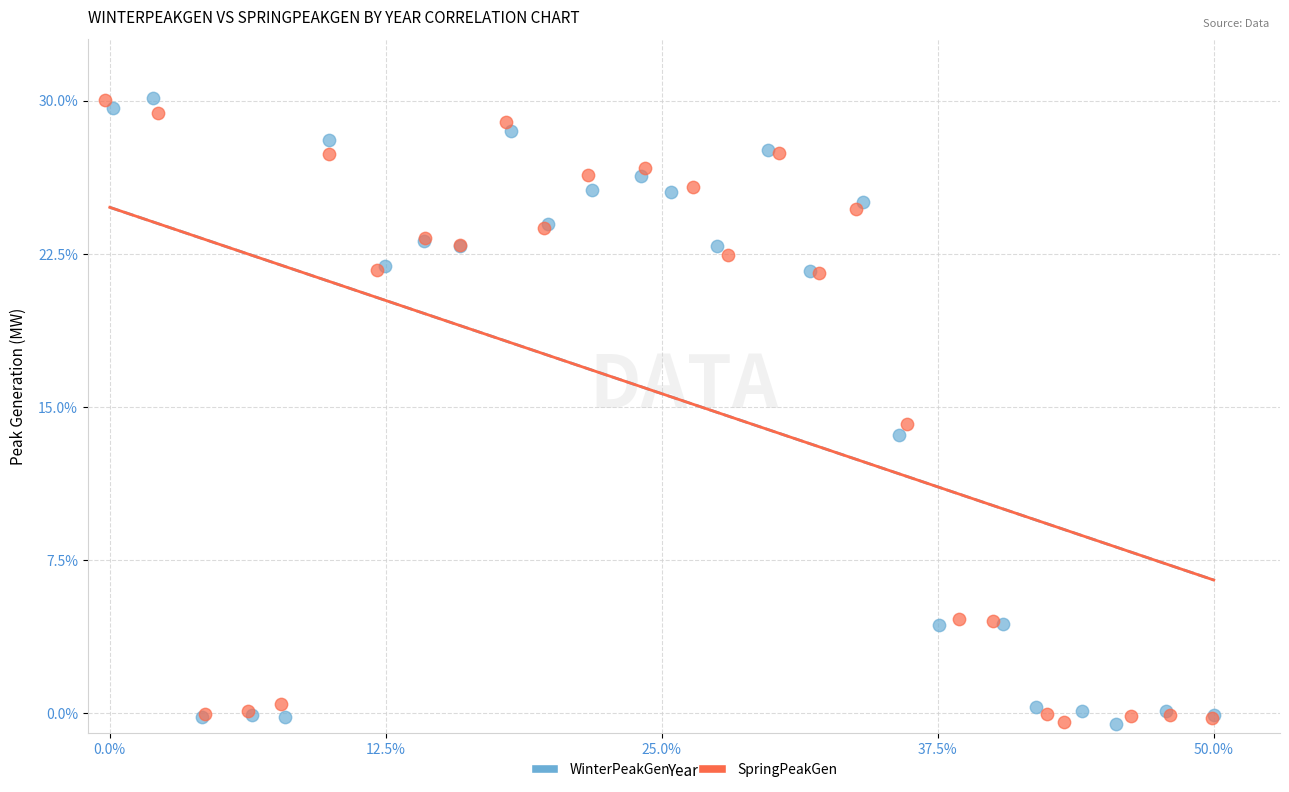

What are all the series names shown in the legend?

WinterPeakGen, SpringPeakGen